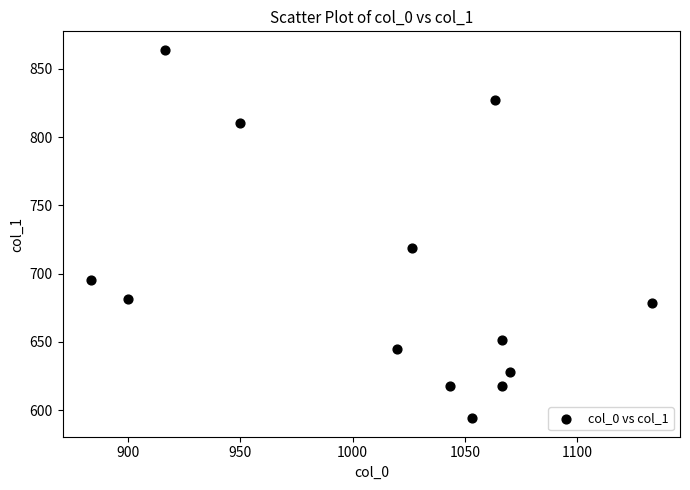

What is the range of Y values (max minus min)?

270.0